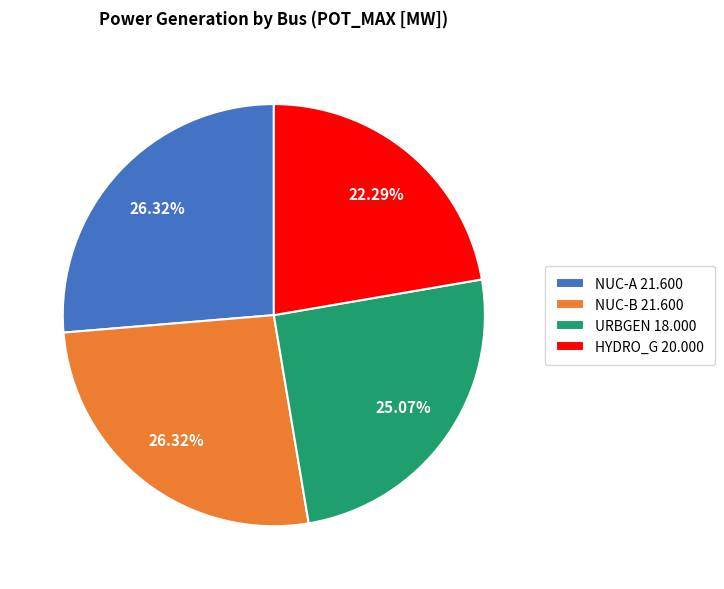

Combined, what portion of the pie is URBGEN 18.000 and NUC-B 21.600?

51.4%